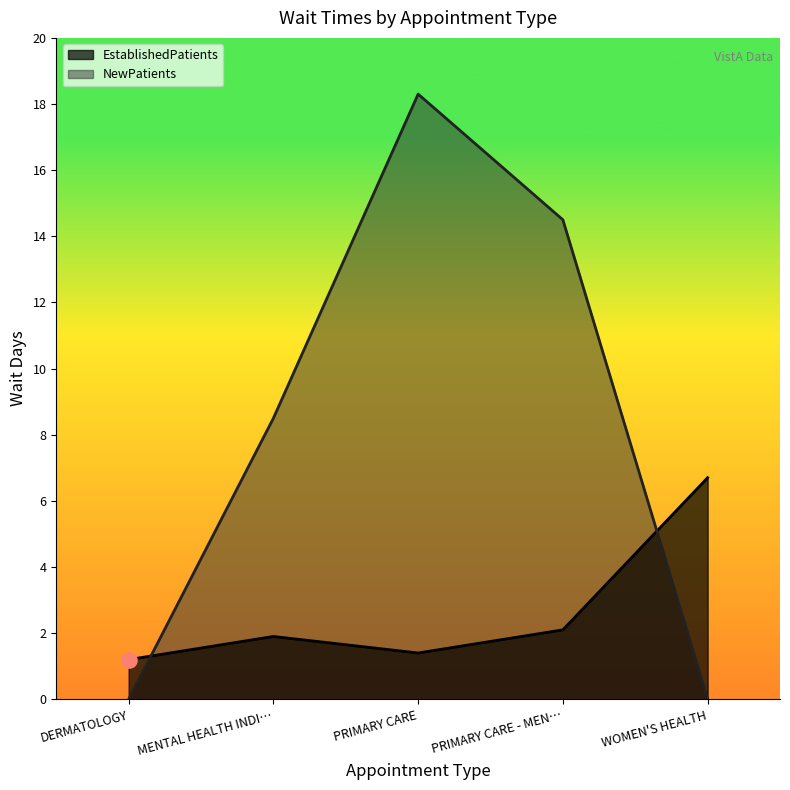

At how many categories does at least one series exceed 7?

3